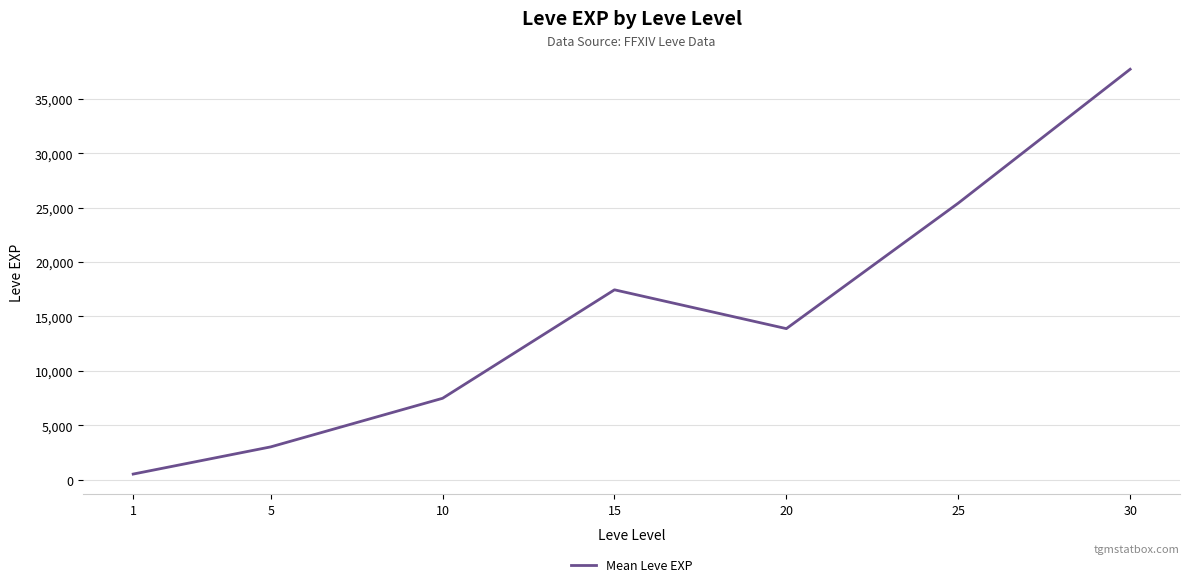

How many values are below 13876?

3